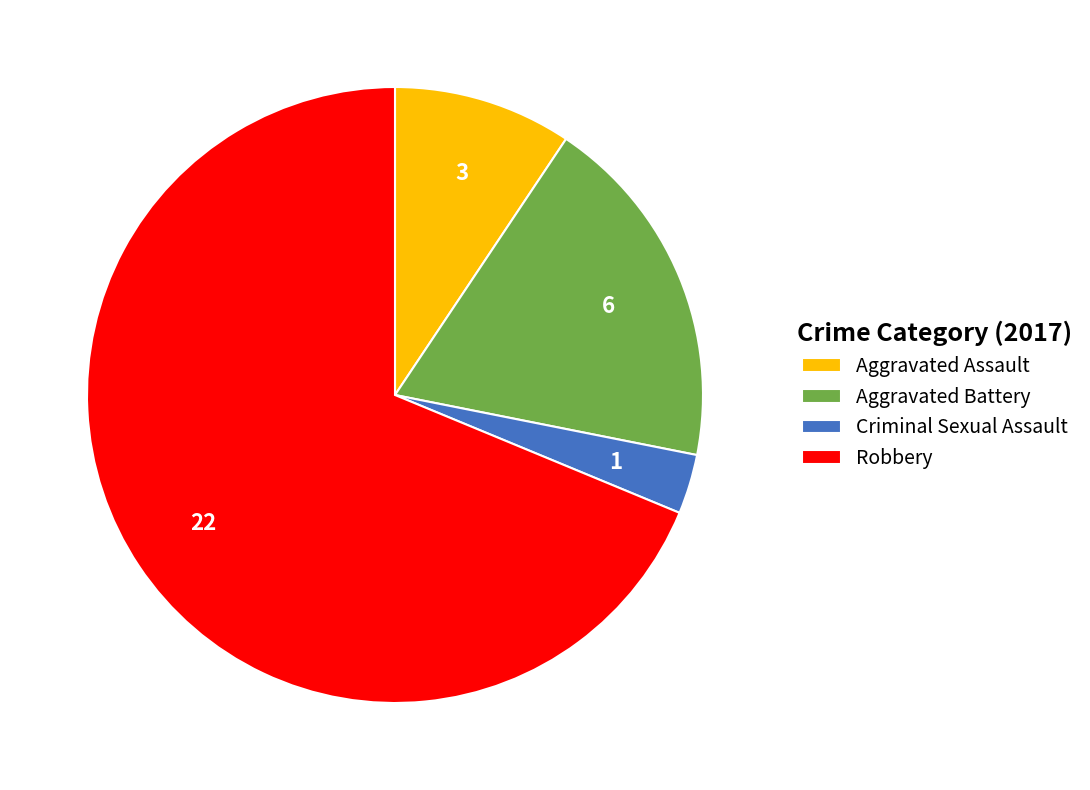

Combined, do Aggravated Assault and Criminal Sexual Assault account for over 50%?

No